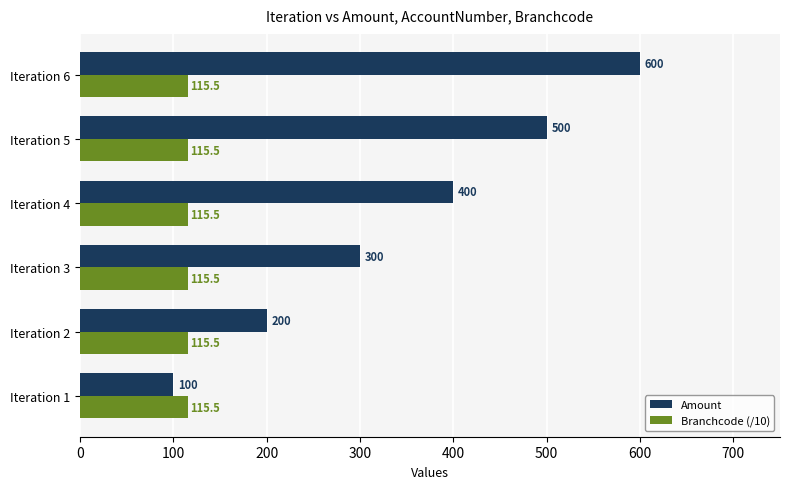

Which series has the largest range (max minus min)?

Amount